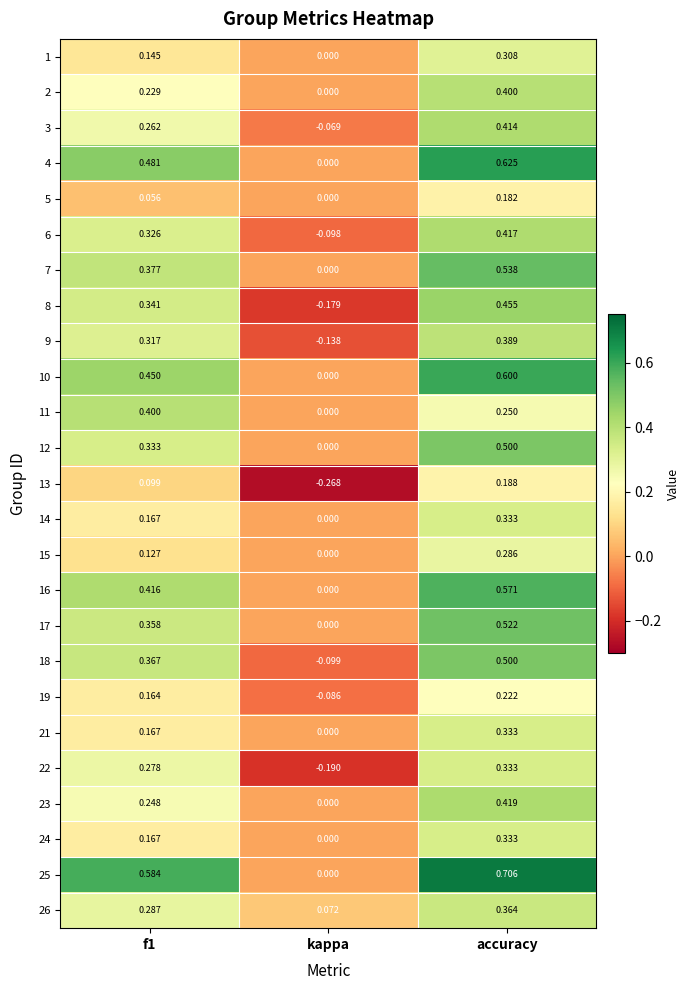

At which category is the sum across all series the highest?

accuracy